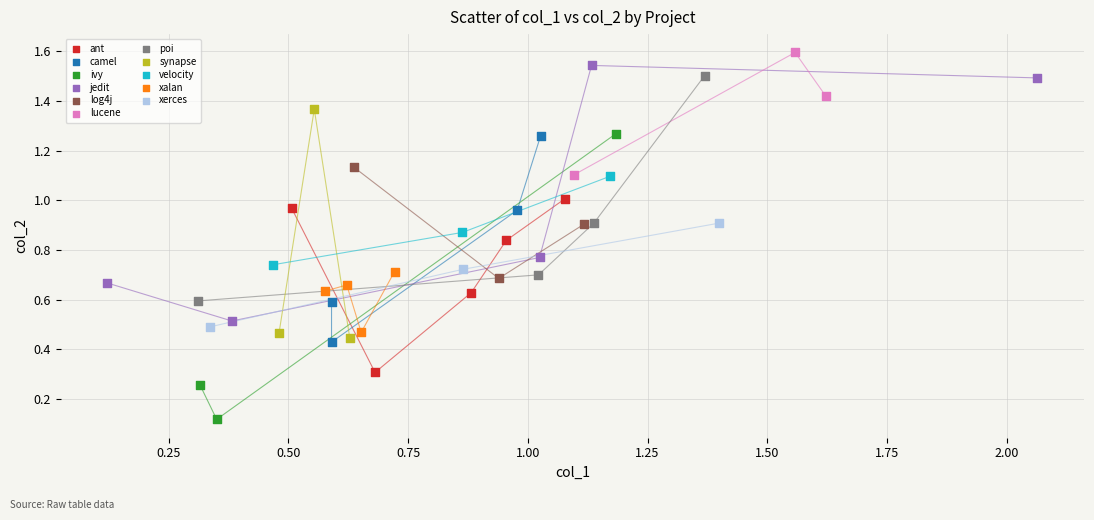

Which series contains the highest Y value?

lucene